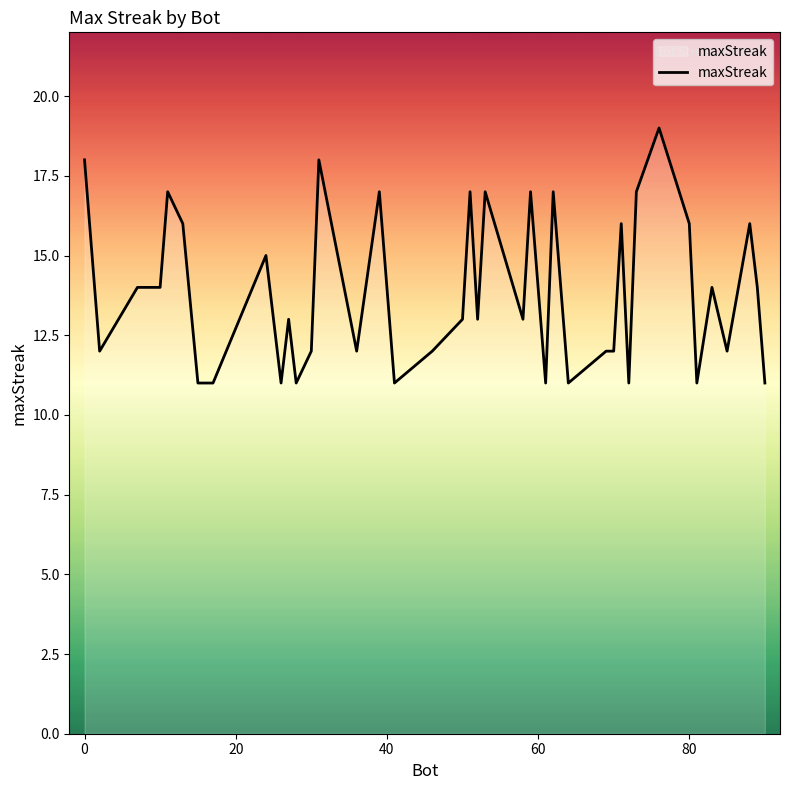

What is the maximum value shown in the chart?

19